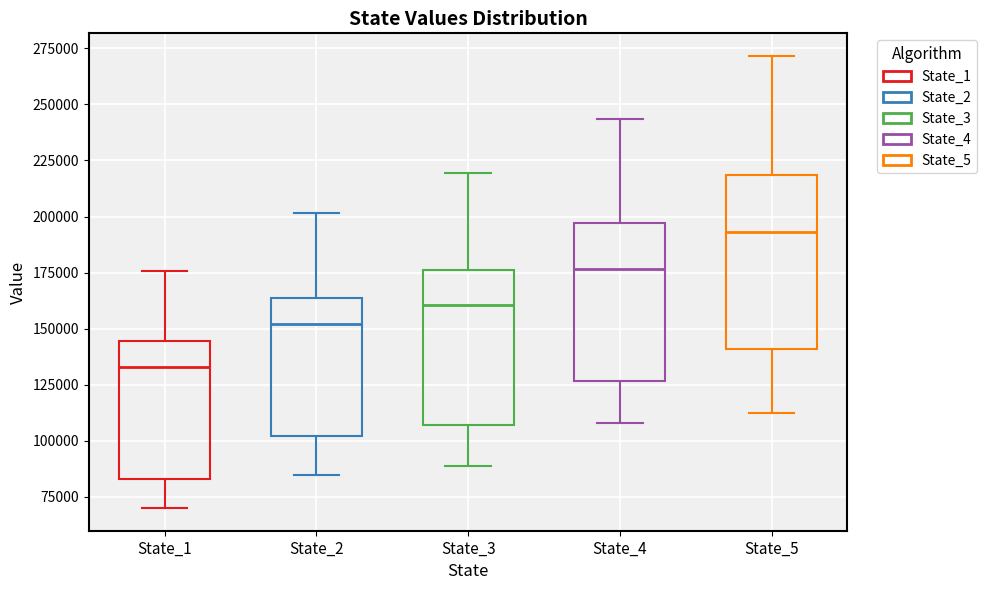

Where is the lower edge of the box for State_3 on the y-axis? The values are not printed on the chart, so give them approximately, as read against the axis.

105000